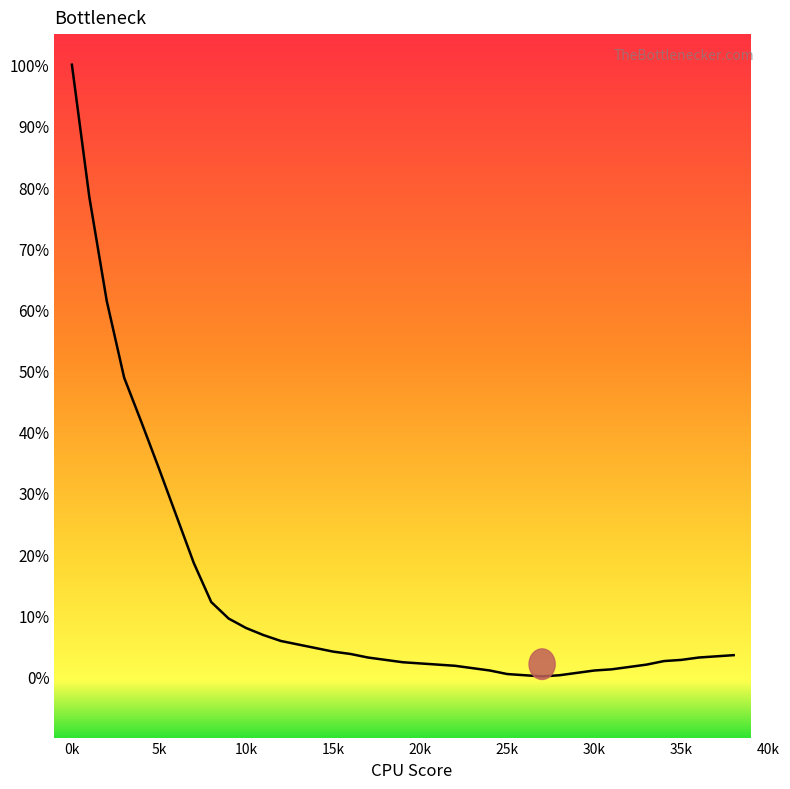

What is the difference between the maximum and minimum values?

100.0